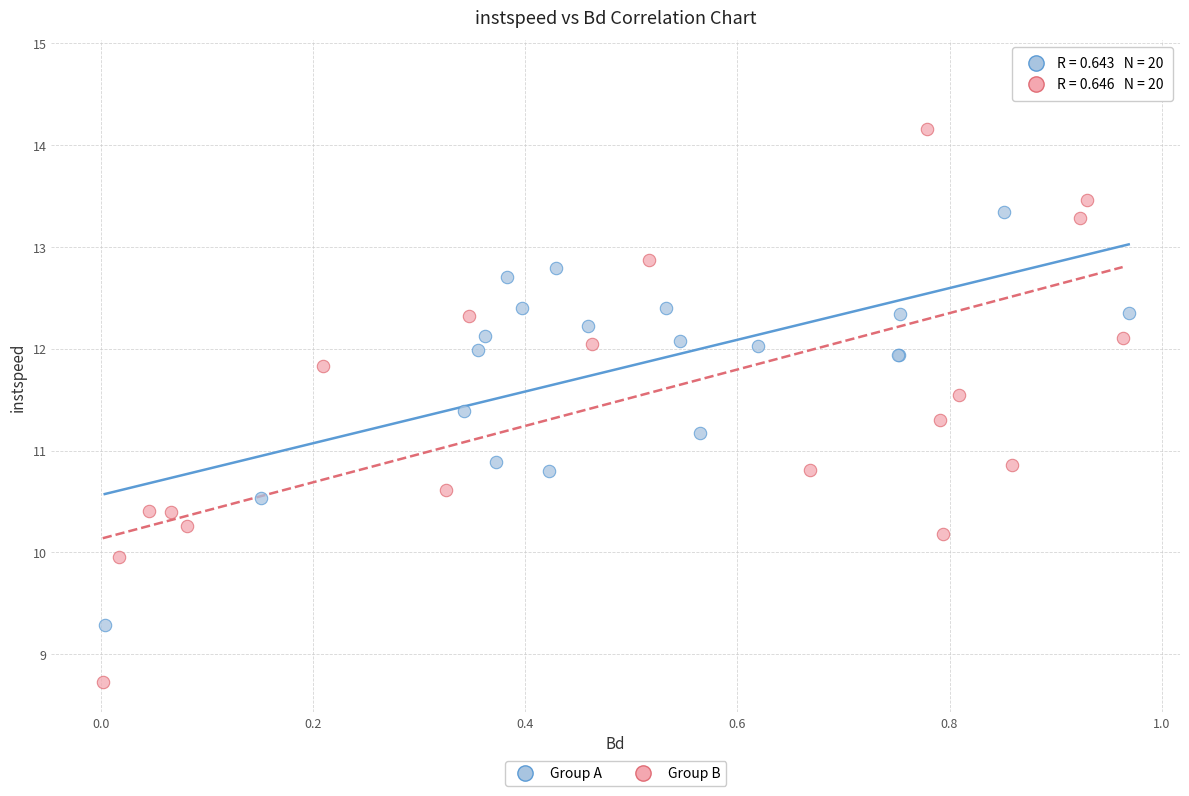

Which series reaches the maximum Y coordinate?

Group B